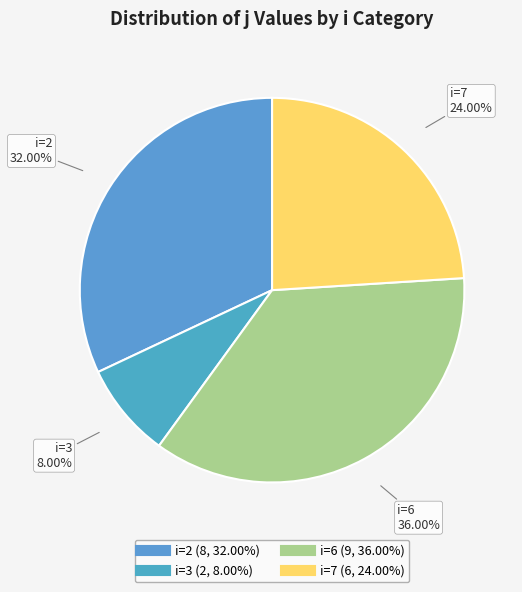

Is there a majority slice in this chart?

No